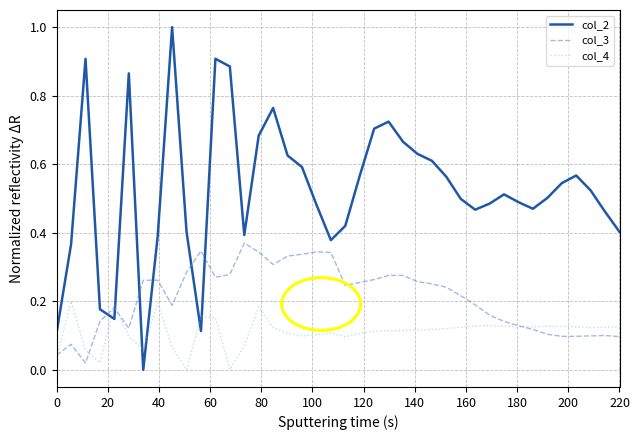

How many intersections are there between col_4 and col_2?

6